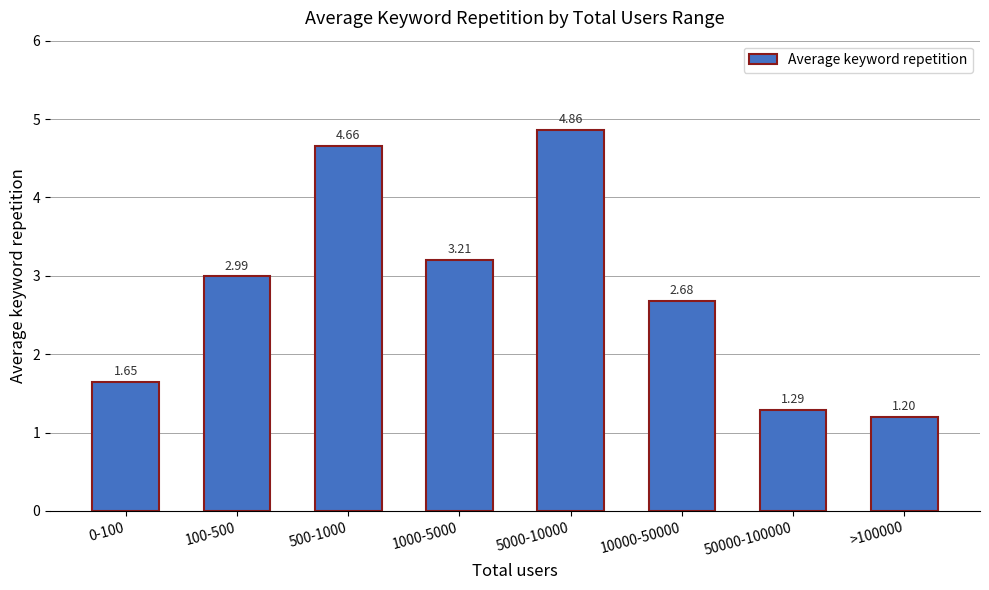

What is the difference between the values at 10000-50000 and >100000?

1.5